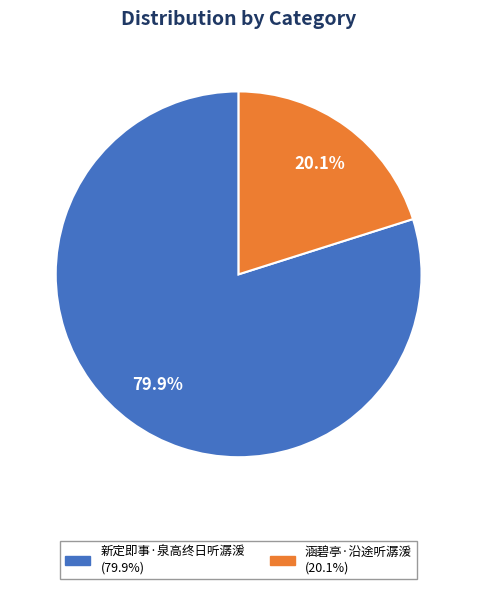

Do 涵碧亭·沿途听潺湲 and 新定即事·泉高终日听潺湲 together represent more than half of the pie?

Yes